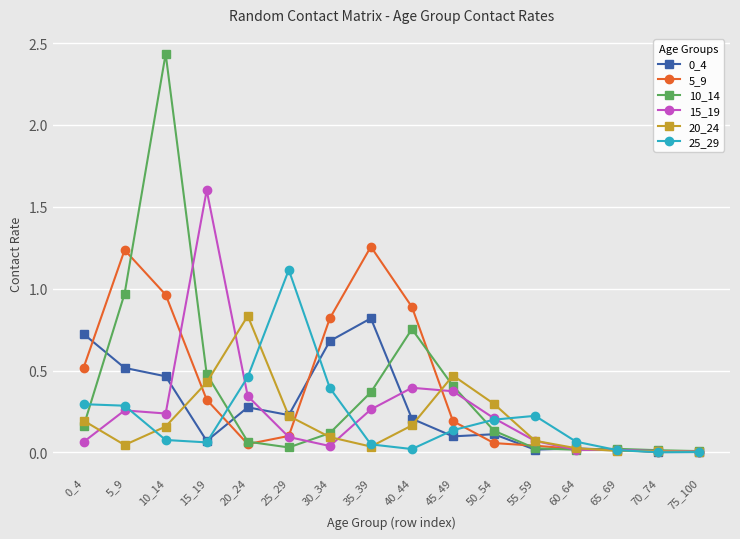

The value of 25_29 at 75_100 is 0.0. True or false?

True